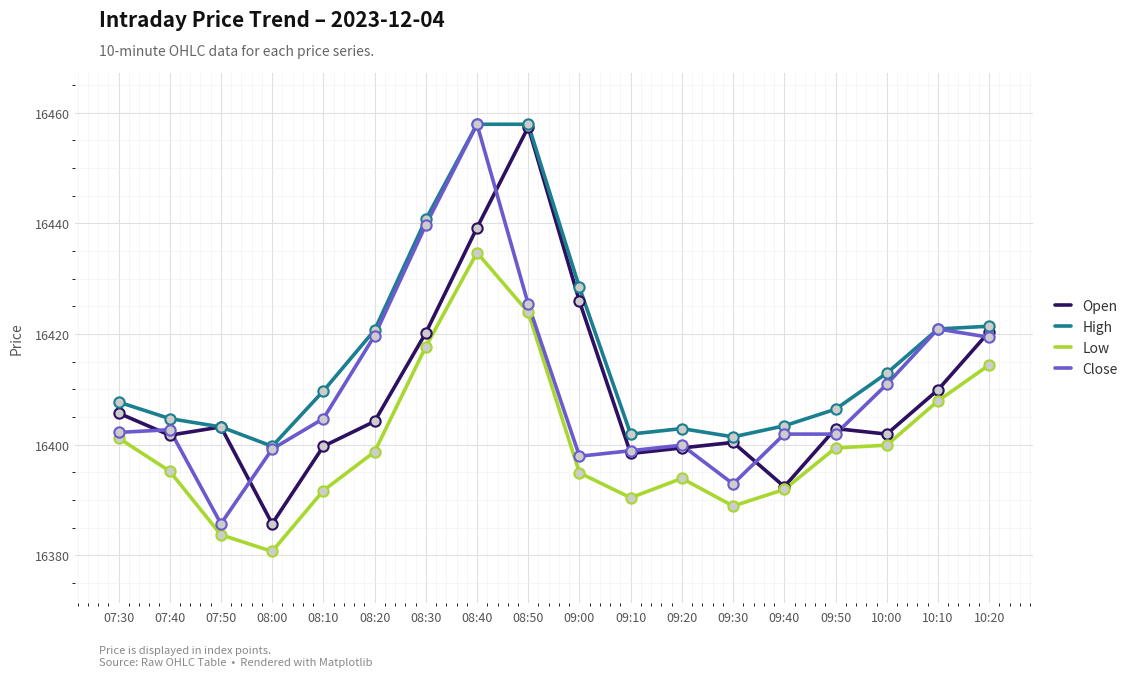

What are all the series names shown in the legend?

Open, High, Low, Close